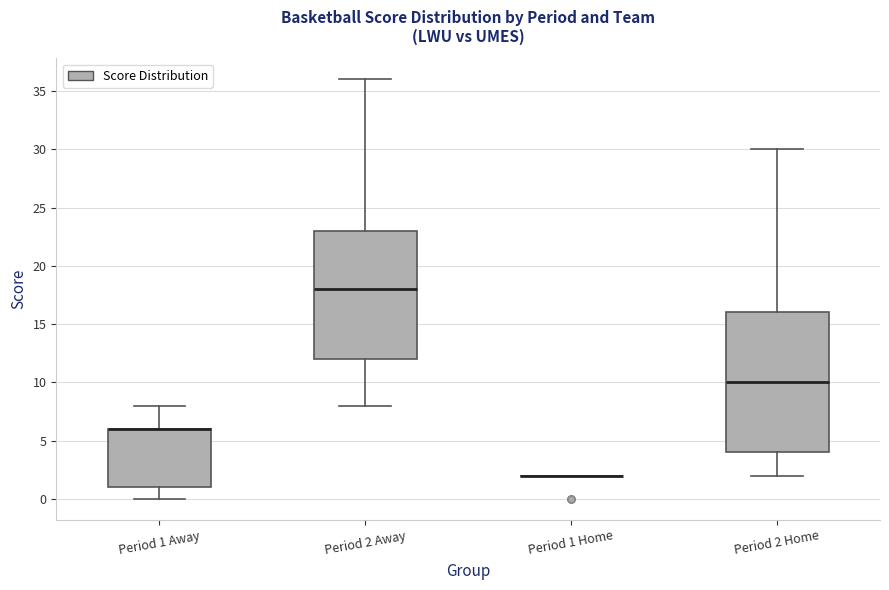

Reading left to right, transcribe this box plot: for each box, give where its median line is, the range the box spans, and where its two whiskers end, as read against the y-axis. The values are not printed on the chart, so give them approximately, as read against the axis.

Period 1 Away: median 6 (drawn on the box's upper edge), box 1 to 6, whiskers 0 to 8
Period 2 Away: median 18, box 12 to 23, whiskers 8 to 36
Period 1 Home: box collapsed to a line at 2, whiskers 2 to 2
Period 2 Home: median 10, box 4 to 16, whiskers 2 to 30